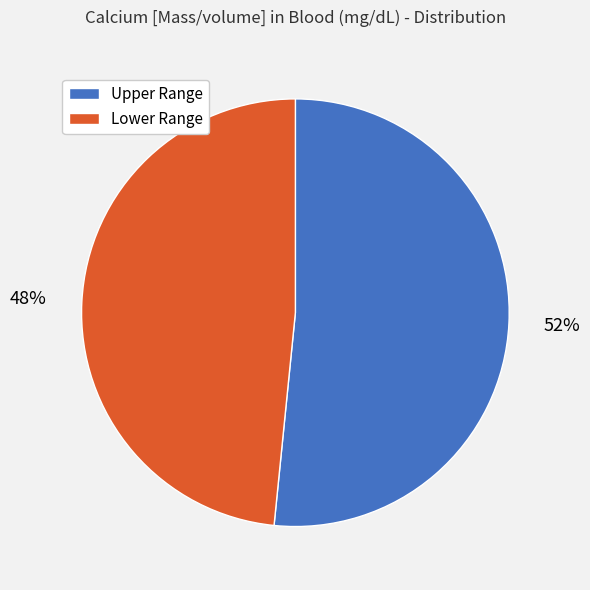

Does any single category account for the majority?

Yes